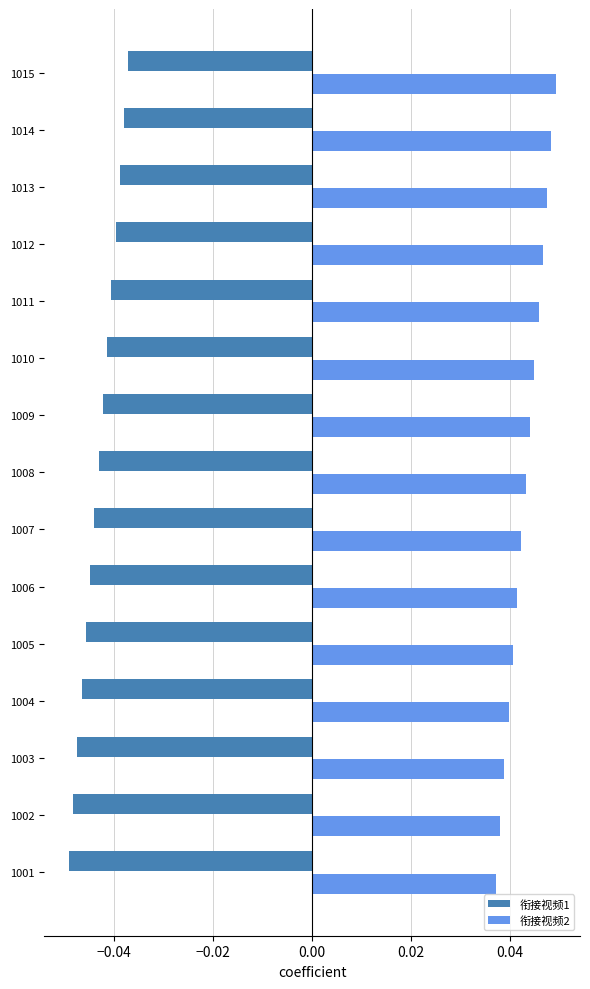

The value of 衔接视频1 at 1012 is -0.1. True or false?

False